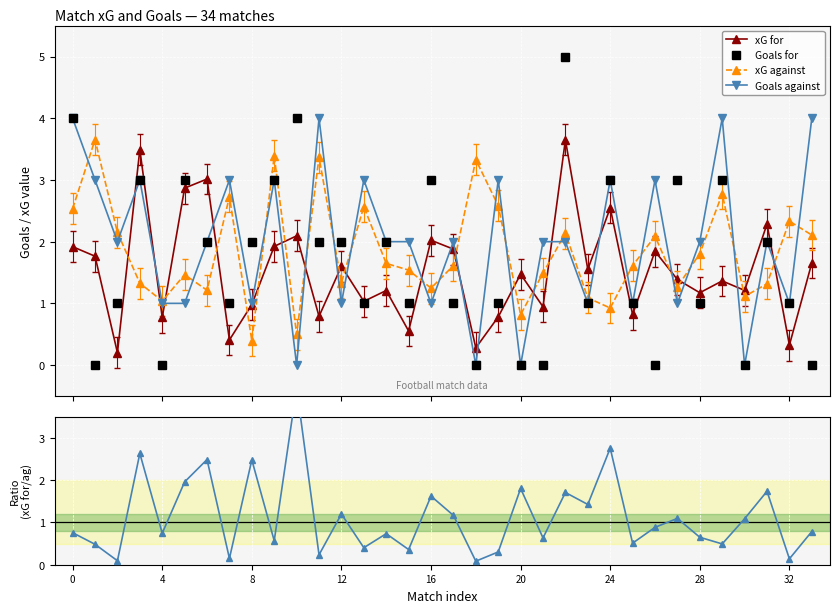

True or false: Goals against has more than 1 points higher than both neighbors.

True